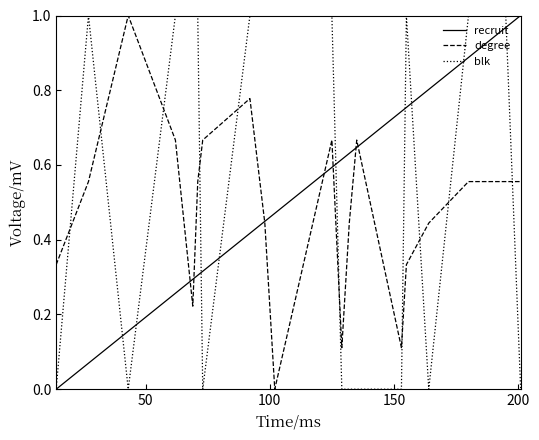

How many times do degree and blk cross each other?

10